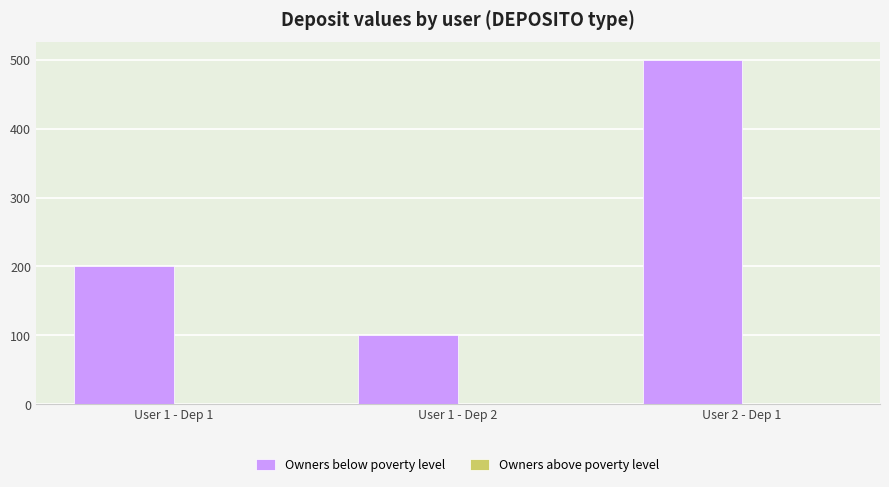

What is the label of the 2nd bar from the right?

User 1 - Dep 2